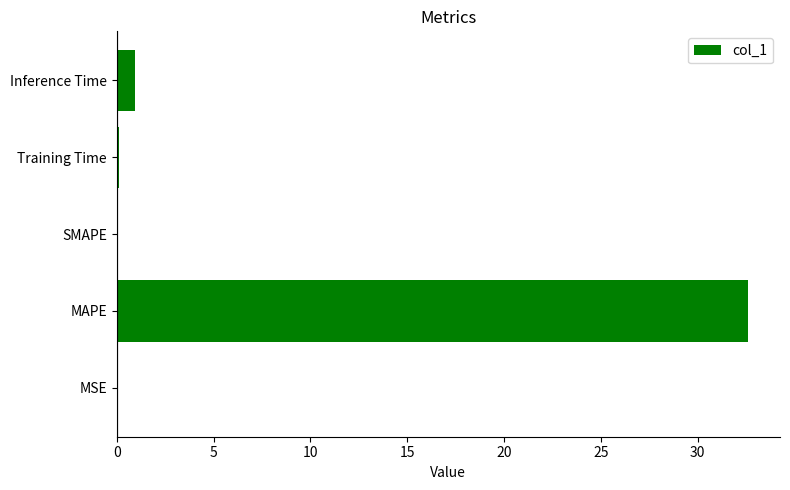

What is the sum of all values?

33.7